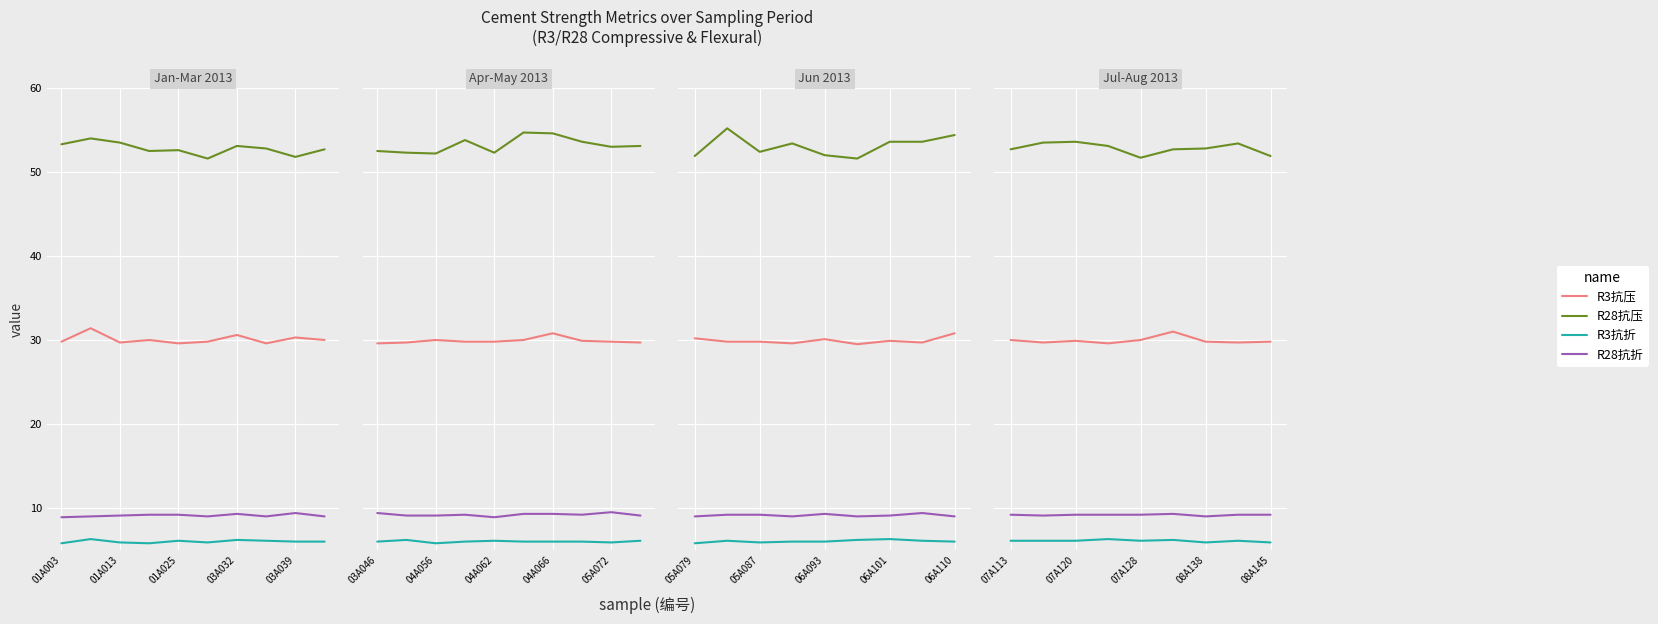

Which series has the largest total across all categories?

R28抗压